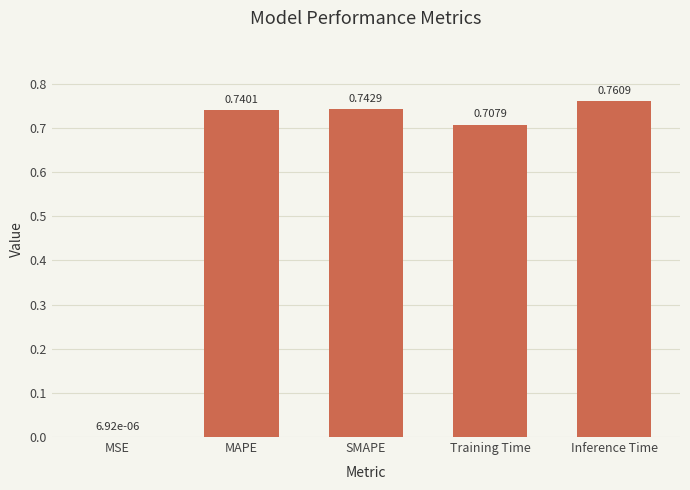

At which label is the value closest to 0?

MSE